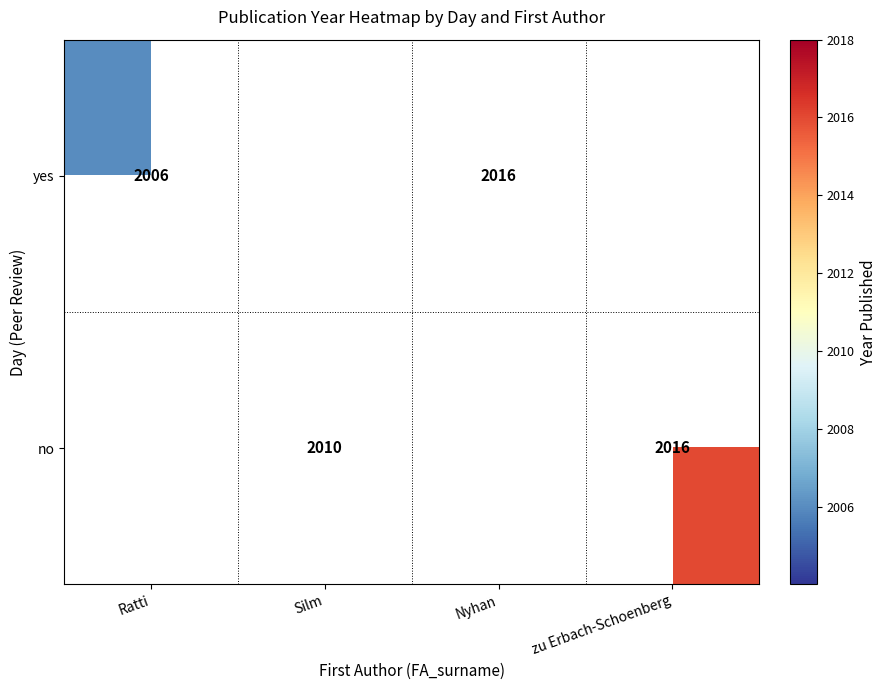

The value of no at zu Erbach-Schoenberg is 2016. True or false?

True